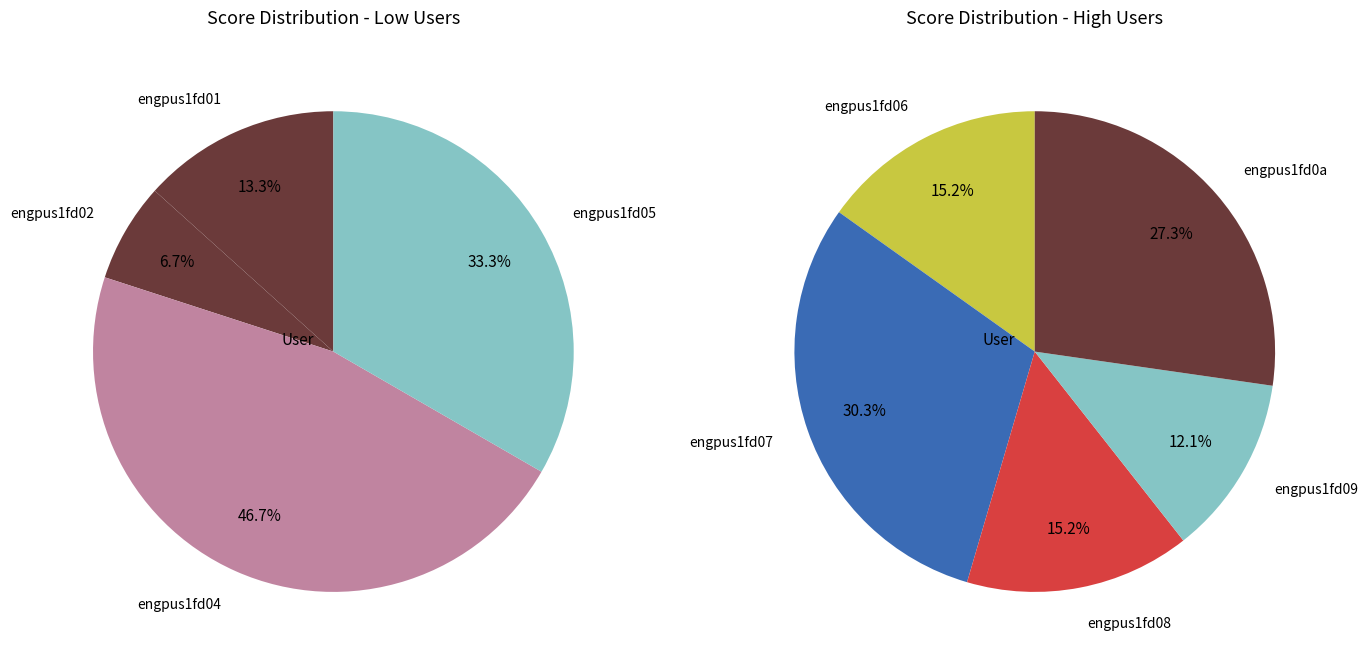

Is it true that engpus1fd02 is 1% of the pie?

False